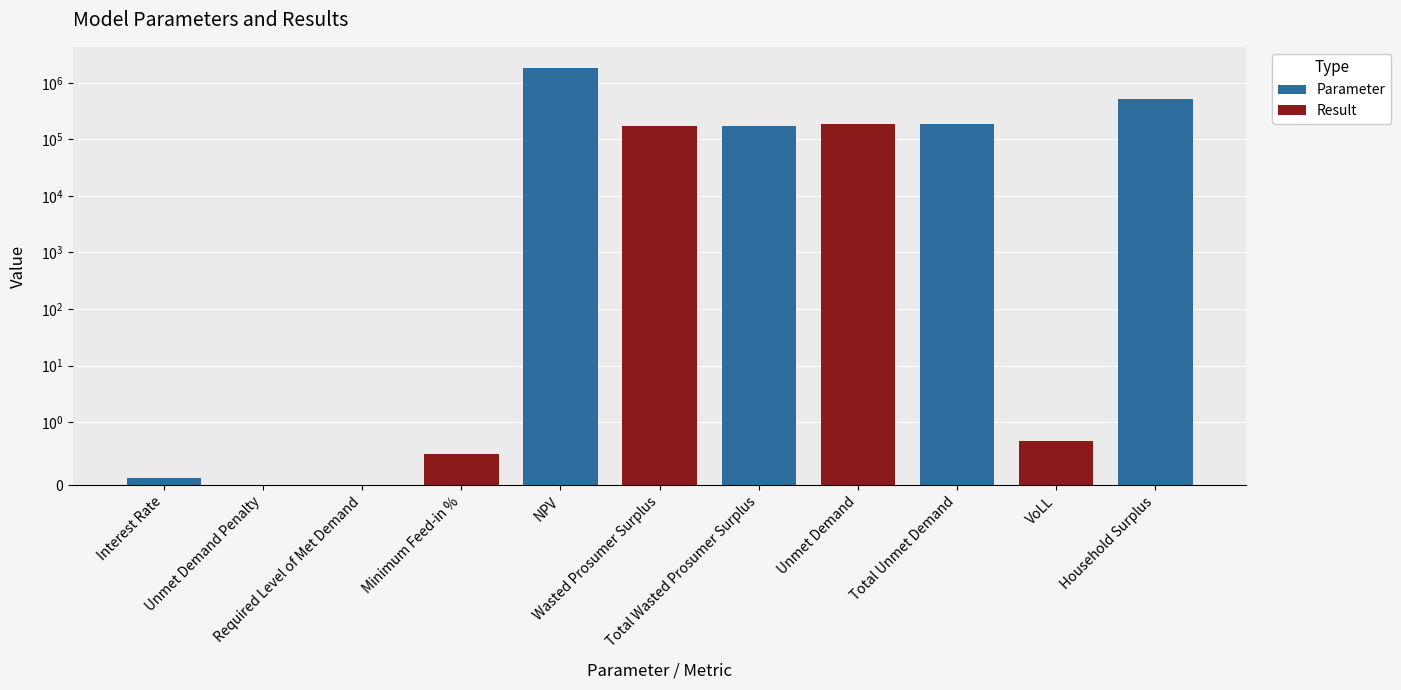

Which category has the highest value across all series?

NPV